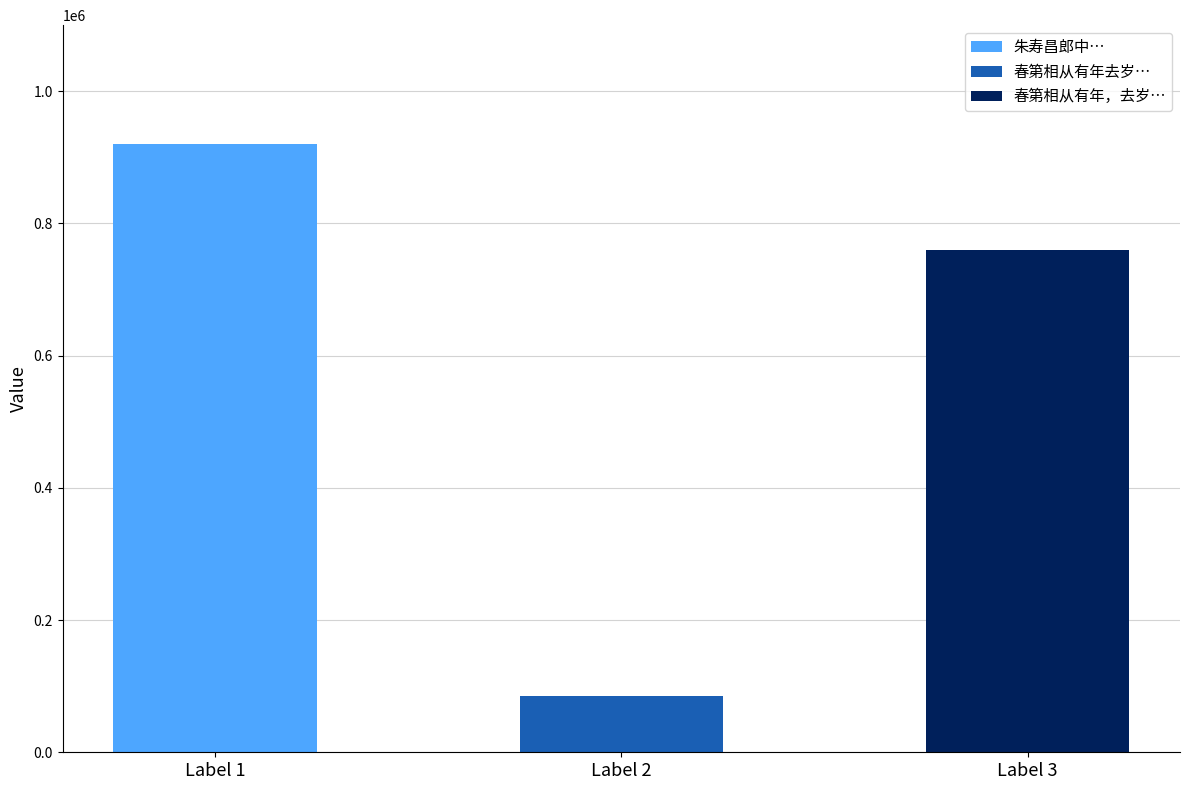

Is it true that the value at 春第相从有年去岁复间关渡海随予来粤 is 85667?

True